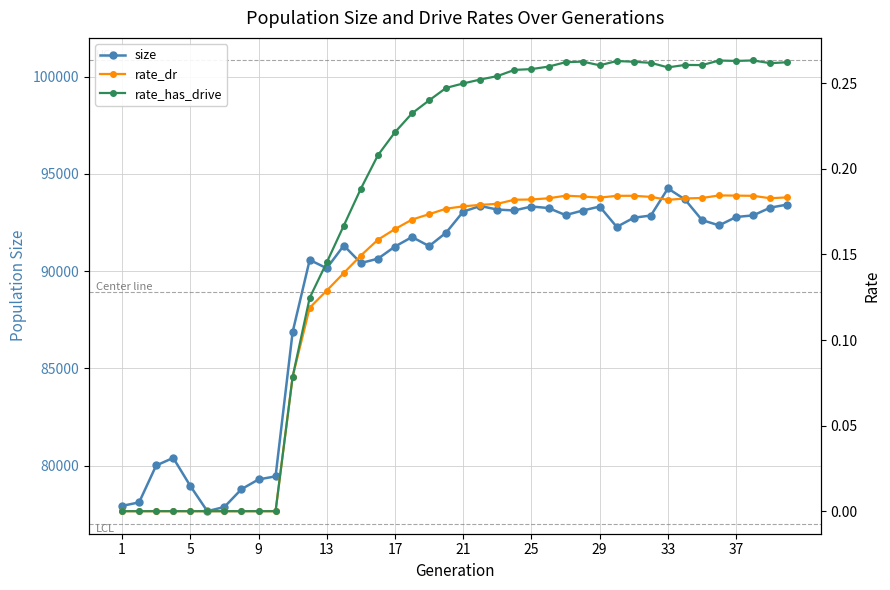

True or false: size has more than 2 points higher than both neighbors.

True